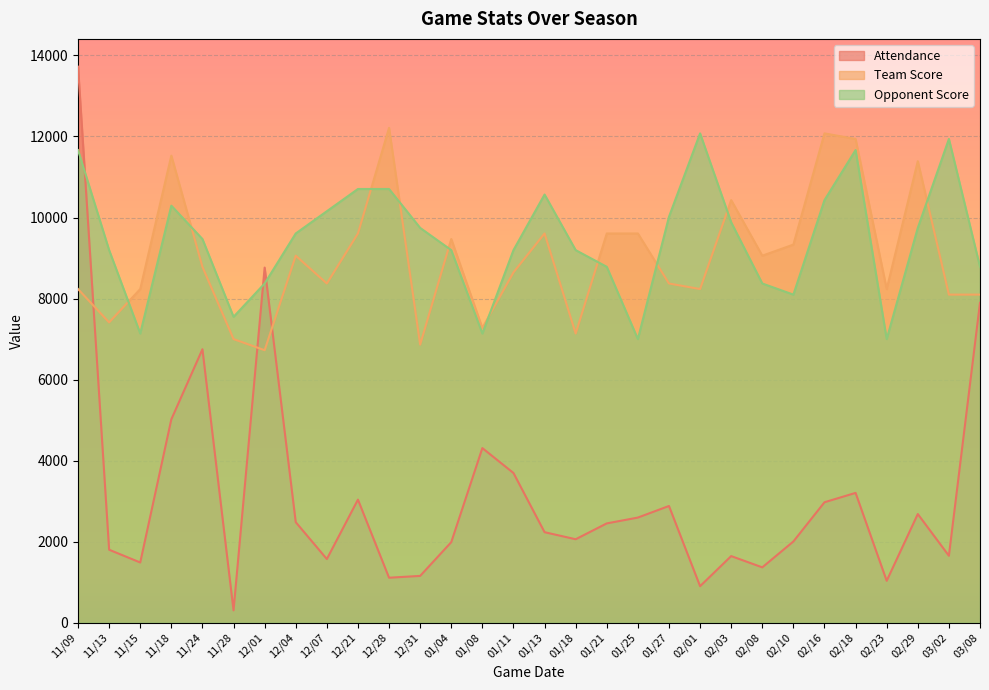

Reading left to right, list all the values displayed in this chart.

Attendance: 11/09=13723.0	11/13=1799.0	11/15=1484.0	11/18=5018.0	11/24=6748.0	11/28=302.0	12/01=8764.0	12/04=2479.0	12/07=1569.0	12/21=3036.0	12/28=1108.0	12/31=1153.0	01/04=1986.0	01/08=4308.0	01/11=3693.0	01/13=2232.0	01/18=2058.0	01/21=2449.0	01/25=2593.0	01/27=2879.0	02/01=899.0	02/03=1642.0	02/08=1364.0	02/10=2003.0	02/16=2971.0	02/18=3202.0	02/23=1032.0	02/29=2680.0	03/02=1650.0	03/08=7894.0
Team Score: 11/09=8233.8	11/13=7410.4	11/15=8233.8	11/18=11527.3	11/24=8782.7	11/28=6998.7	12/01=6724.3	12/04=9057.2	12/07=8371.0	12/21=9606.1	12/28=12213.5	12/31=6861.5	01/04=9468.9	01/08=7273.2	01/11=8645.5	01/13=9606.1	01/18=7136.0	01/21=9606.1	01/25=9606.1	01/27=8371.0	02/01=8233.8	02/03=10429.5	02/08=9057.2	02/10=9331.6	02/16=12076.2	02/18=11939.0	02/23=8233.8	02/29=11390.1	03/02=8096.6	03/08=8096.6
Opponent Score: 11/09=11664.5	11/13=9194.4	11/15=7136.0	11/18=10292.2	11/24=9468.9	11/28=7547.6	12/01=8371.0	12/04=9606.1	12/07=10155.0	12/21=10703.9	12/28=10703.9	12/31=9743.3	01/04=9194.4	01/08=7136.0	01/11=9194.4	01/13=10566.7	01/18=9194.4	01/21=8782.7	01/25=6998.7	01/27=10017.8	02/01=12076.2	02/03=9880.6	02/08=8371.0	02/10=8096.6	02/16=10429.5	02/18=11664.5	02/23=6998.7	02/29=9743.3	03/02=11939.0	03/08=8782.7